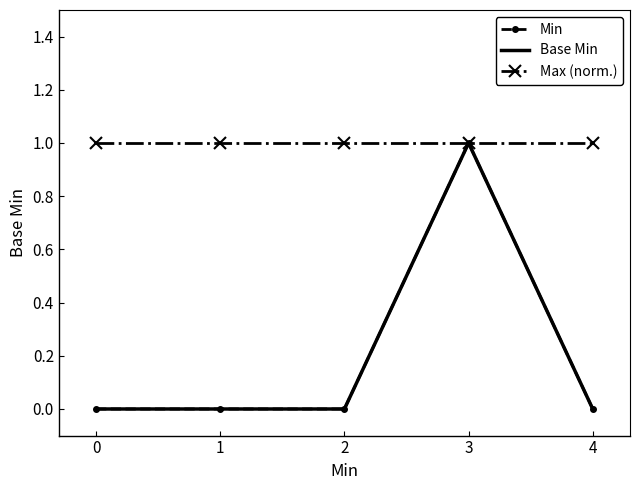

How many lines are shown in the chart?

3